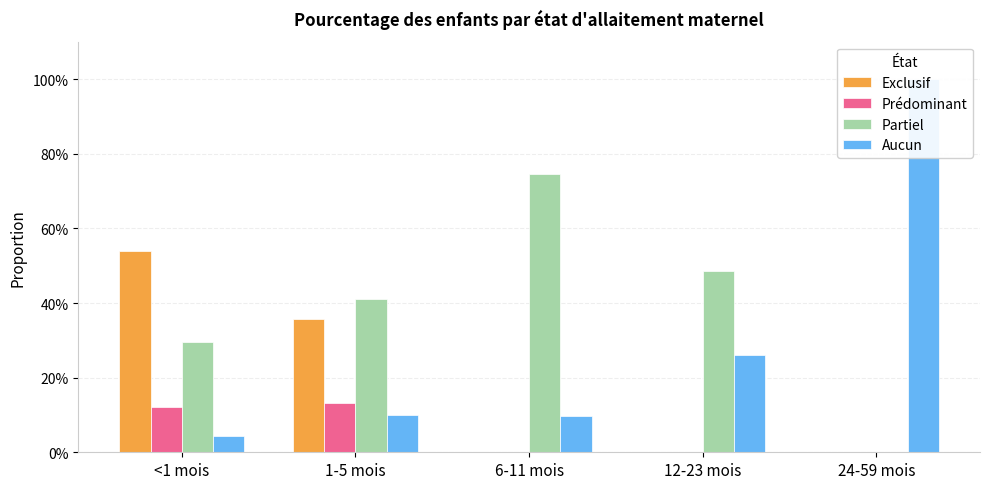

The value of Aucun at 6-11 mois is 0.1. True or false?

True